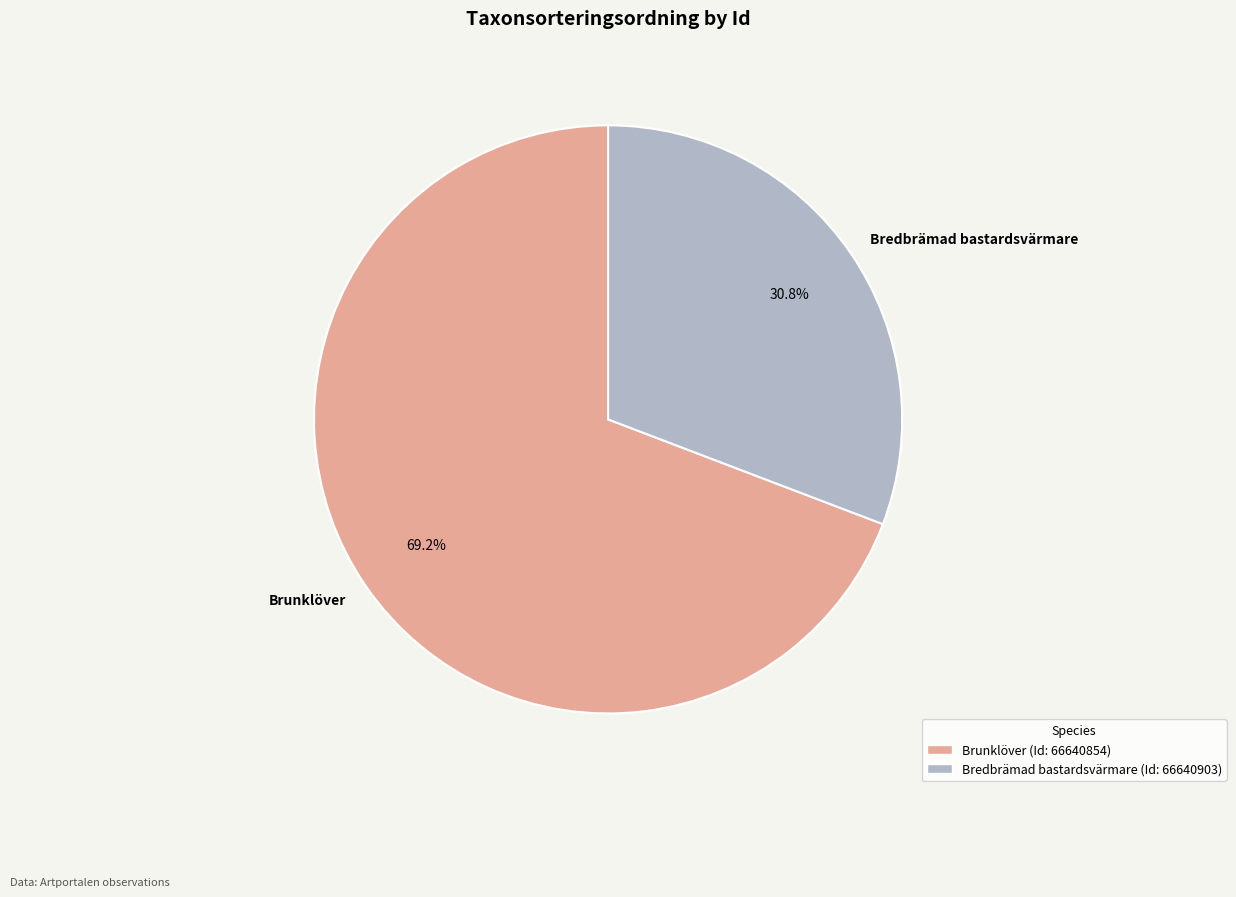

Rank the categories by value from highest to lowest.

Brunklöver, Bredbrämad bastardsvärmare